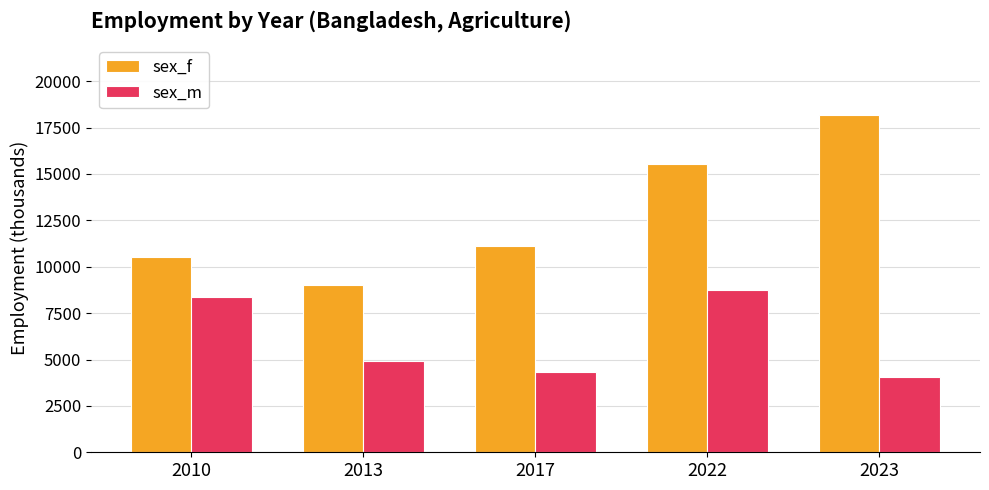

What is the sum of the sex_f values at 2013 and 2023?

27170.3